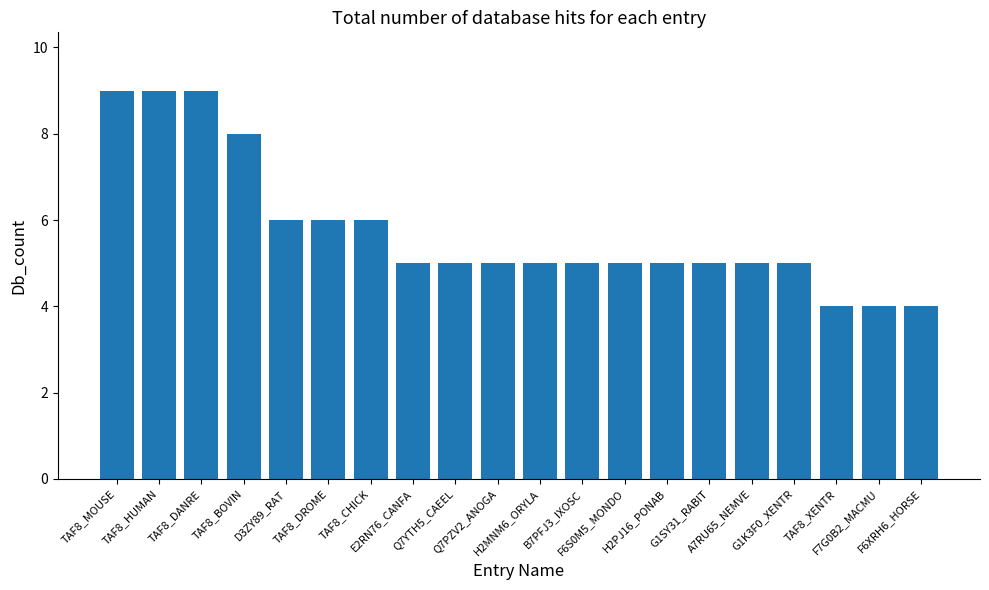

The value at G1K3F0_XENTR is 7. True or false?

False